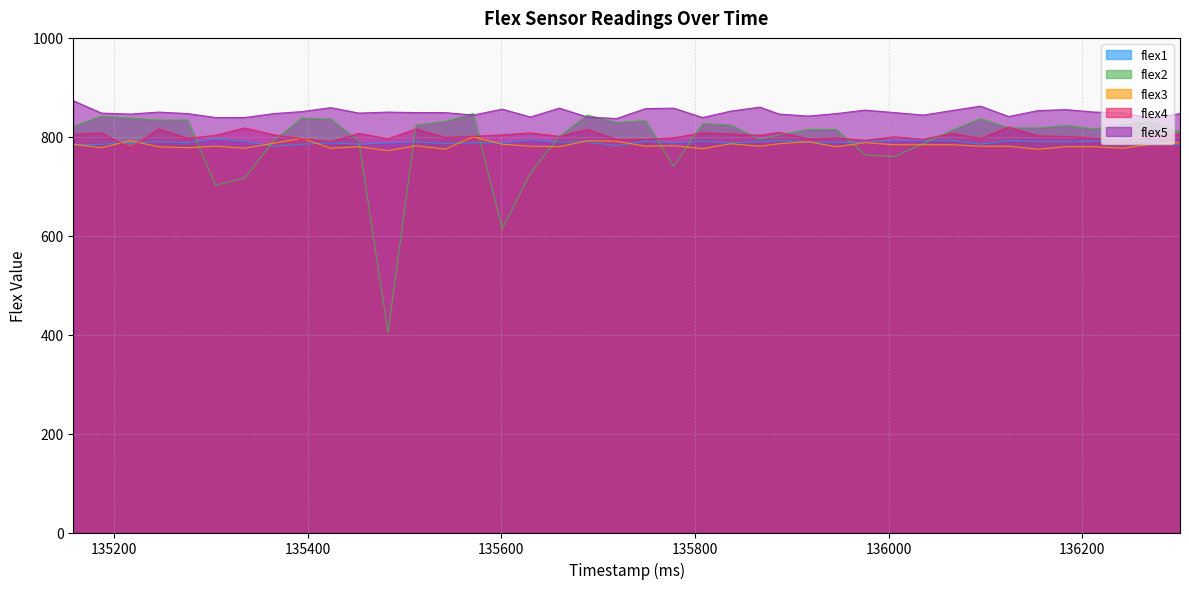

What is the maximum value for flex2?

847